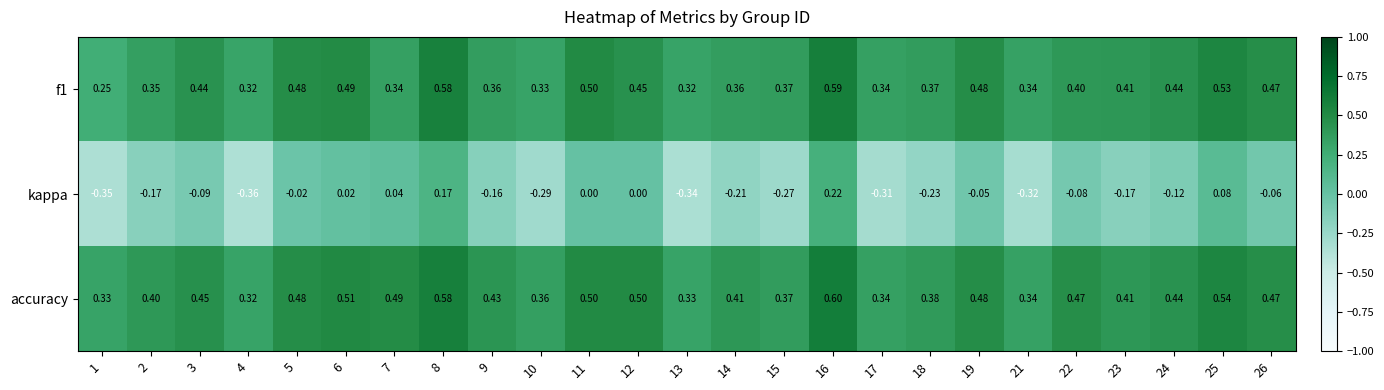

Which series has the widest spread of values?

kappa